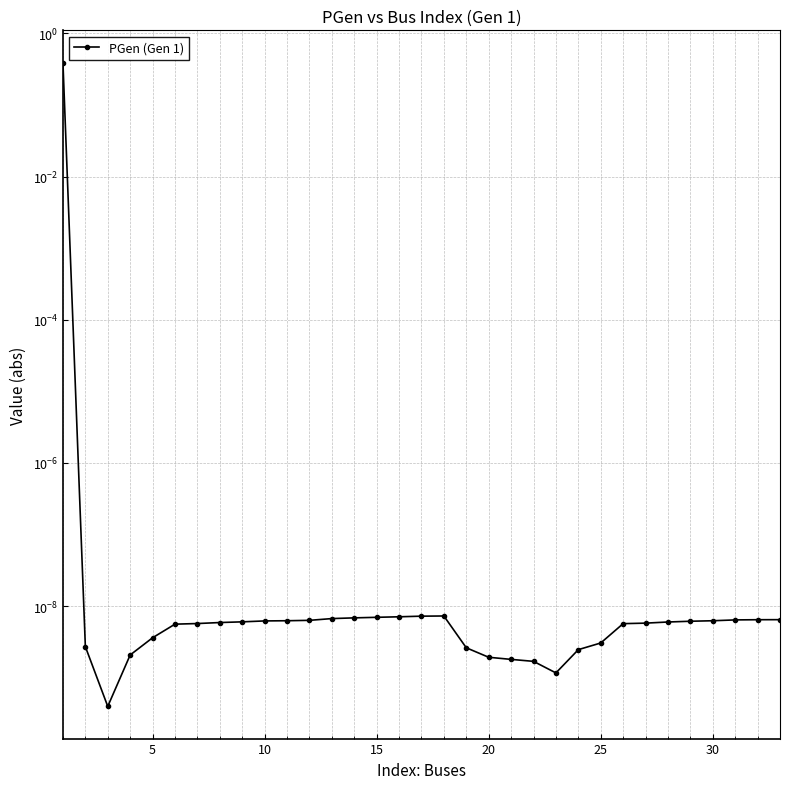

Reading left to right, what are all the values shown in this chart?

0.4	0.0	0.0	0.0	0.0	0.0	0.0	0.0	0.0	0.0	0.0	0.0	0.0	0.0	0.0	0.0	0.0	0.0	0.0	0.0	0.0	0.0	0.0	0.0	0.0	0.0	0.0	0.0	0.0	0.0	0.0	0.0	0.0